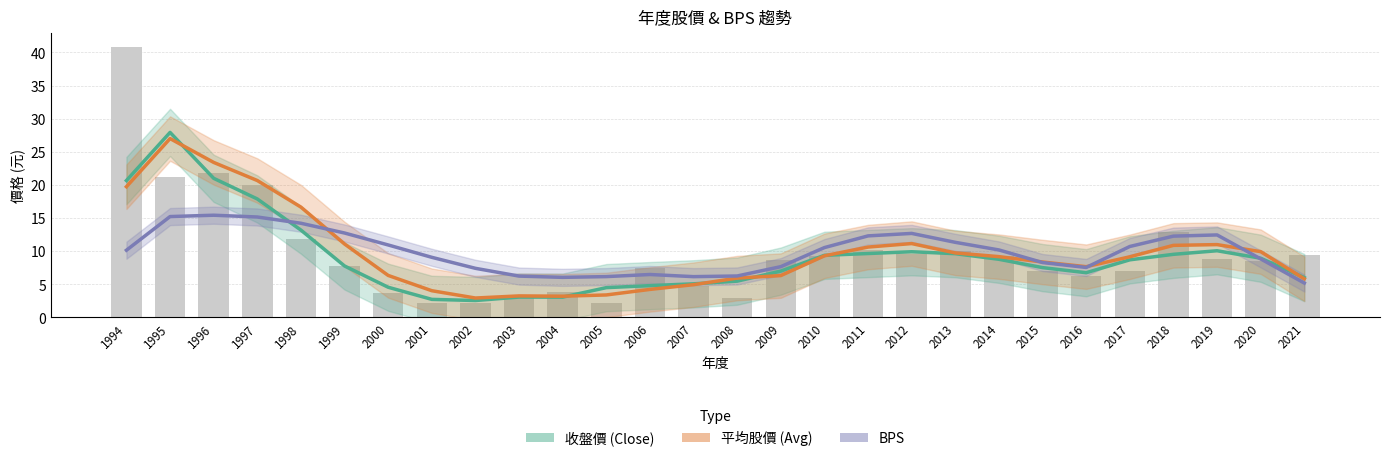

Between 1999 and 2016, which is larger?

1999